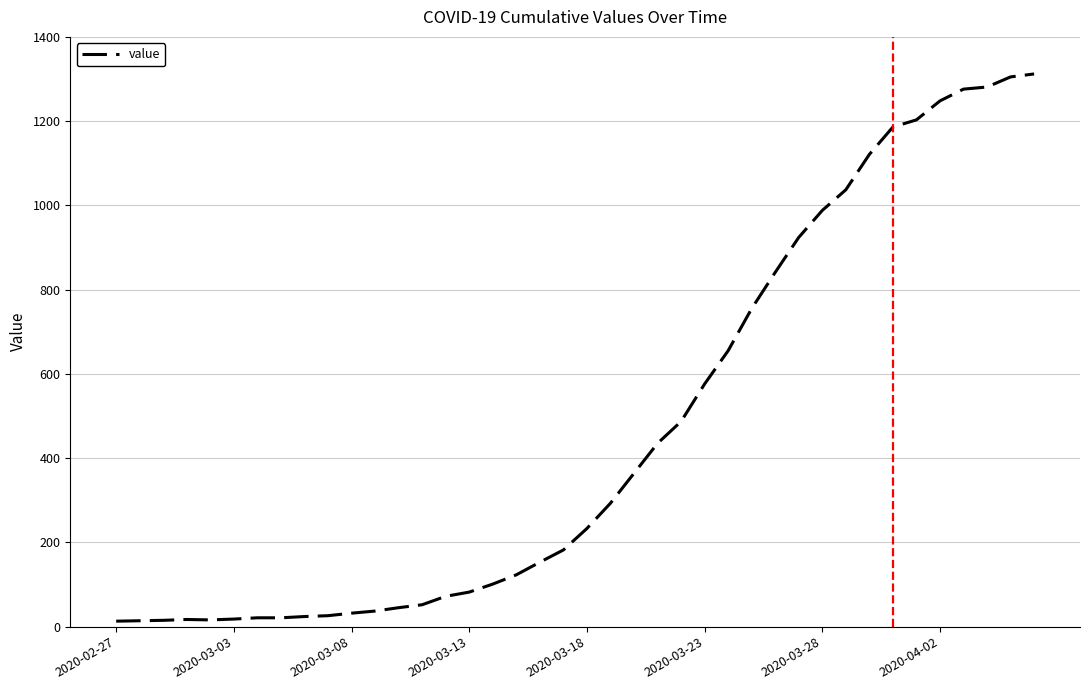

What is the maximum value shown in the chart?

1312